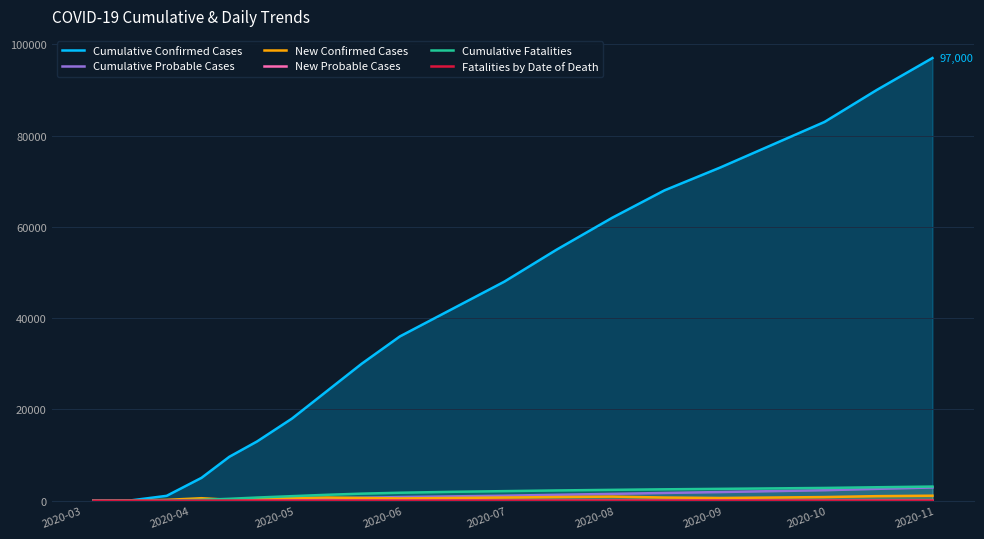

What is the highest value of the Cumulative Fatalities series?

3100